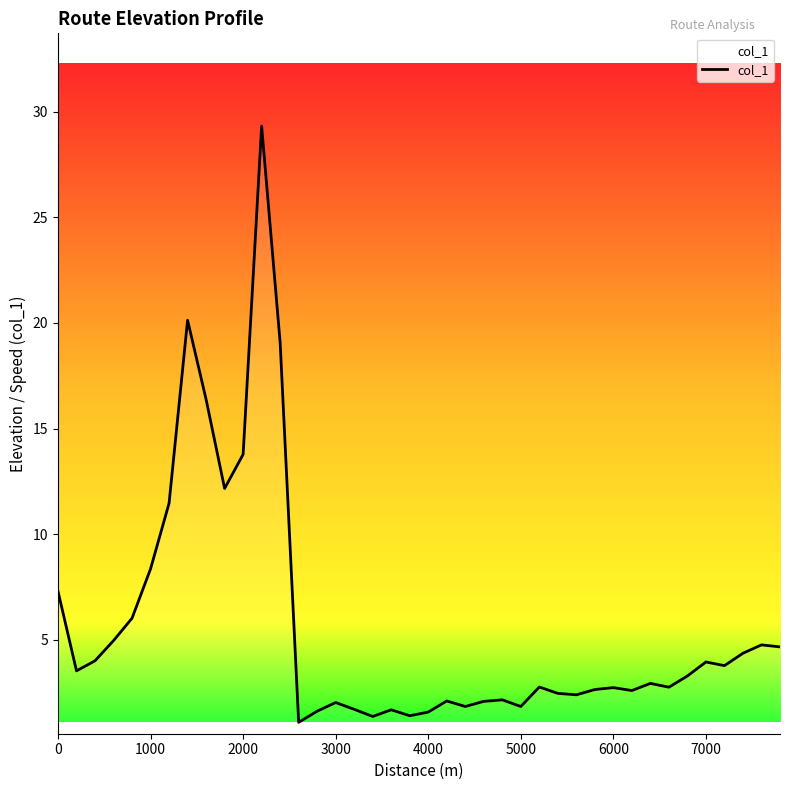

What is the maximum value shown in the chart?

29.3